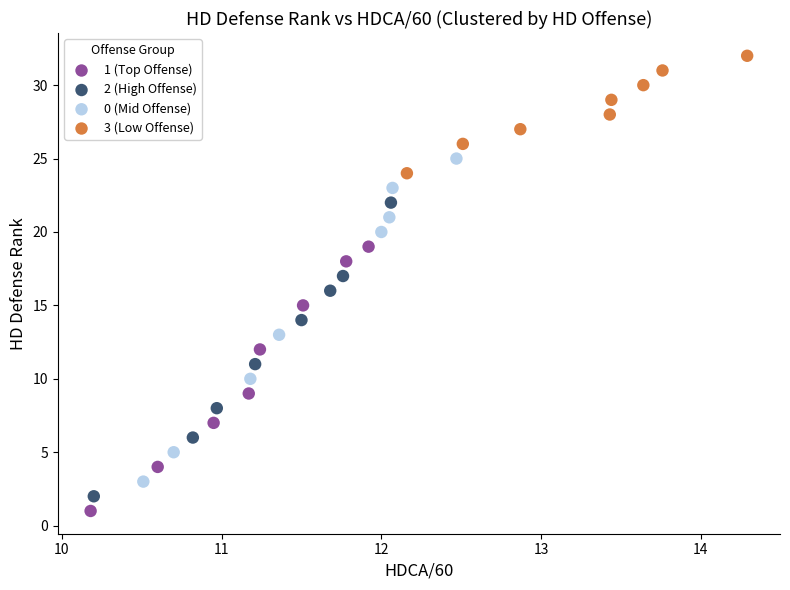

Which series contains the lowest Y value?

1 (Top Offense)